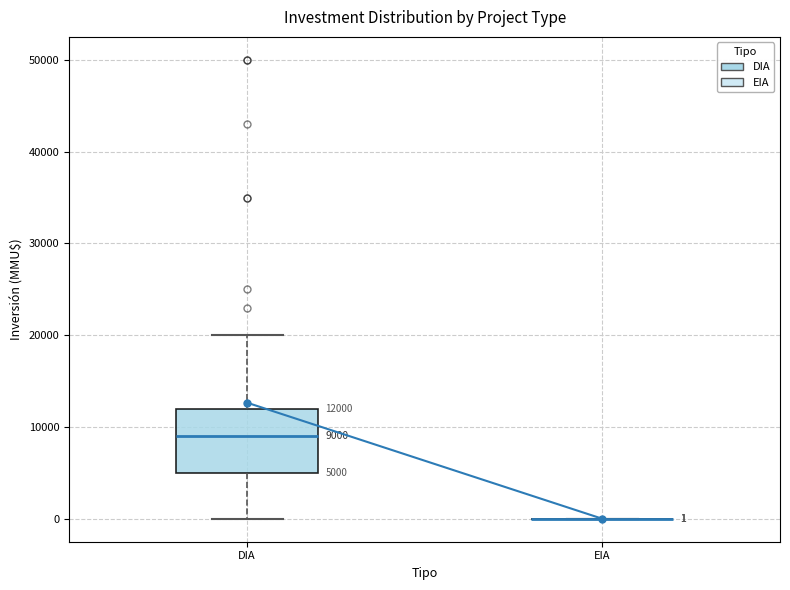

Comparing the boxes themselves (not the whiskers), which one is the tallest?

DIA